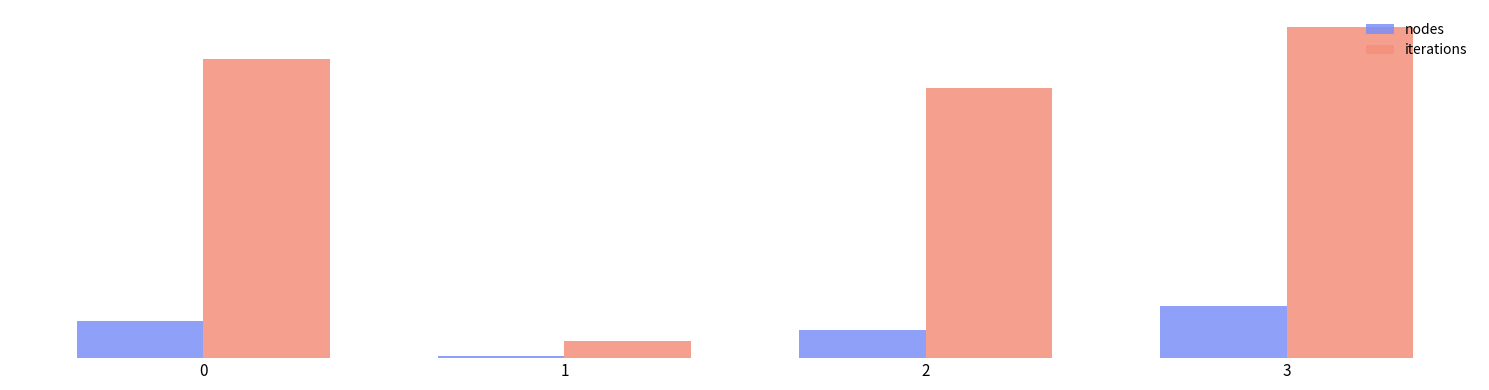

What is the value of the nodes bar at the 3rd from the left?

3083942